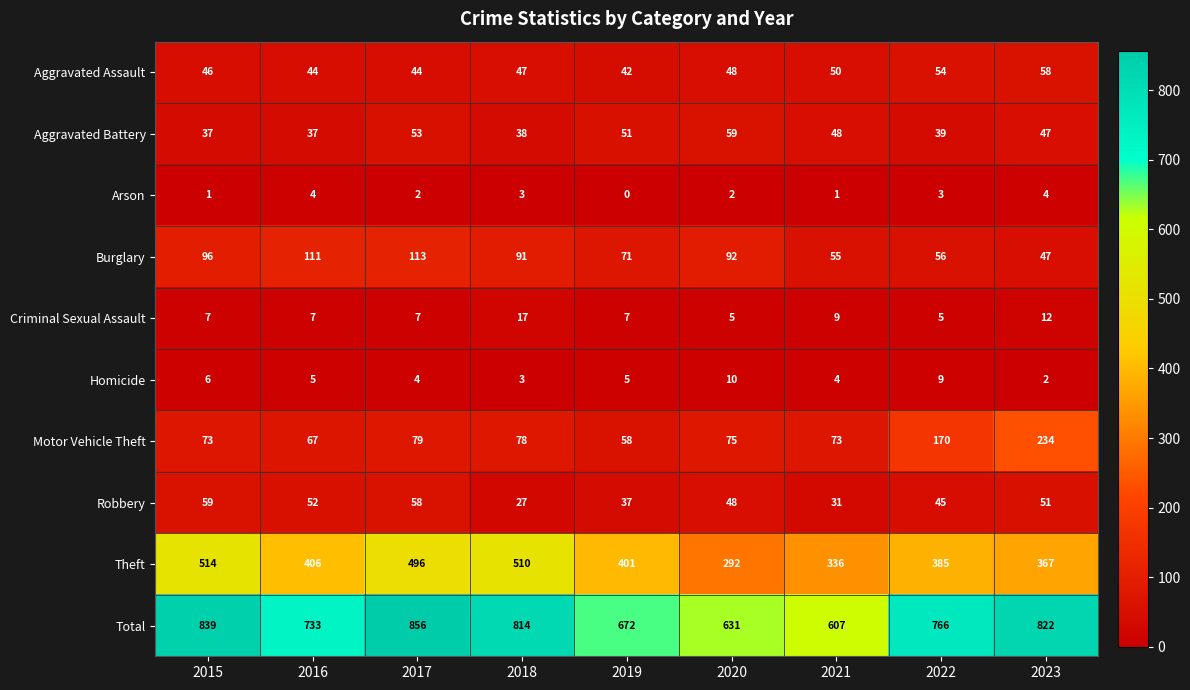

Which series has the widest spread of values?

Total